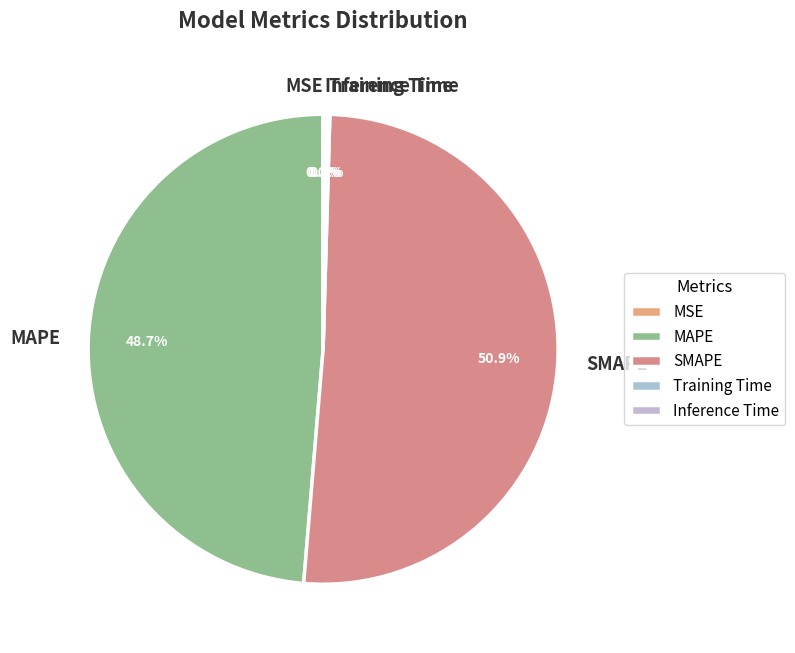

What portion of the pie excludes MAPE?

51.3%